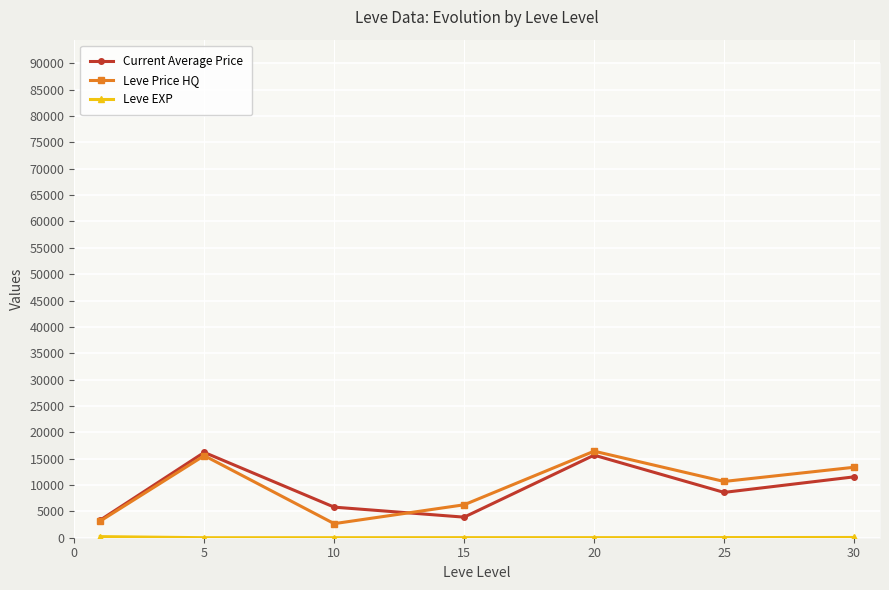

In Leve Price HQ, how many points are higher than both neighbors (excluding endpoints)?

2